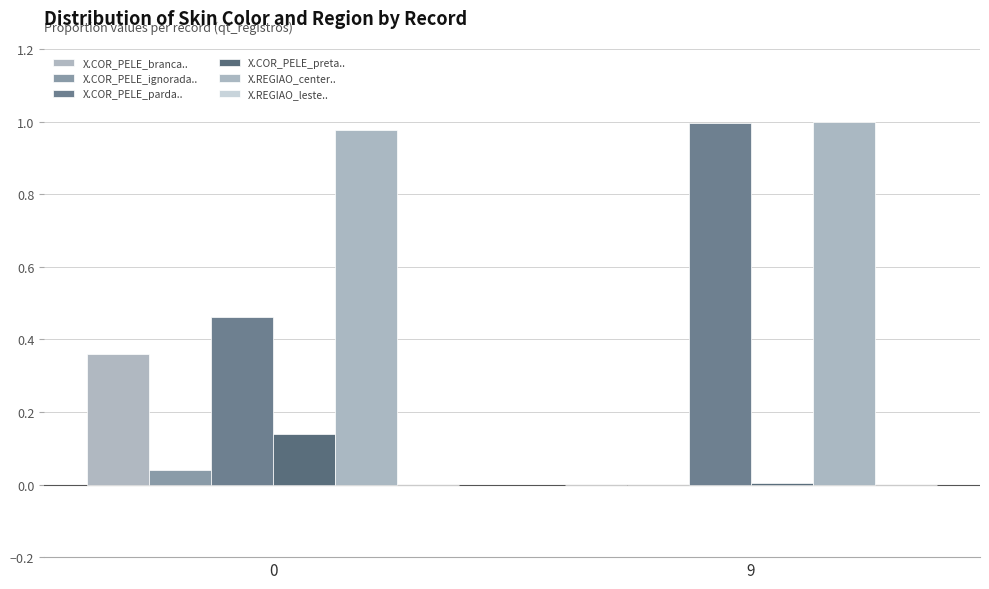

At 0, list the series in order from largest to smallest.

X.REGIAO_center.., X.COR_PELE_parda.., X.COR_PELE_branca.., X.COR_PELE_preta.., X.COR_PELE_ignorada.., X.REGIAO_leste..